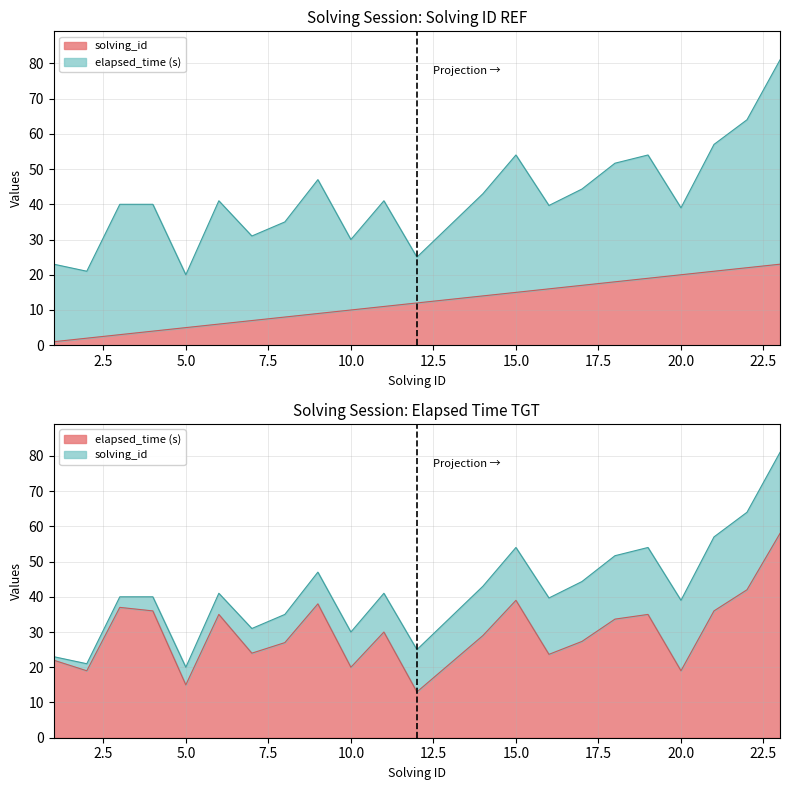

What is the sum of all solving_id values?

276.0